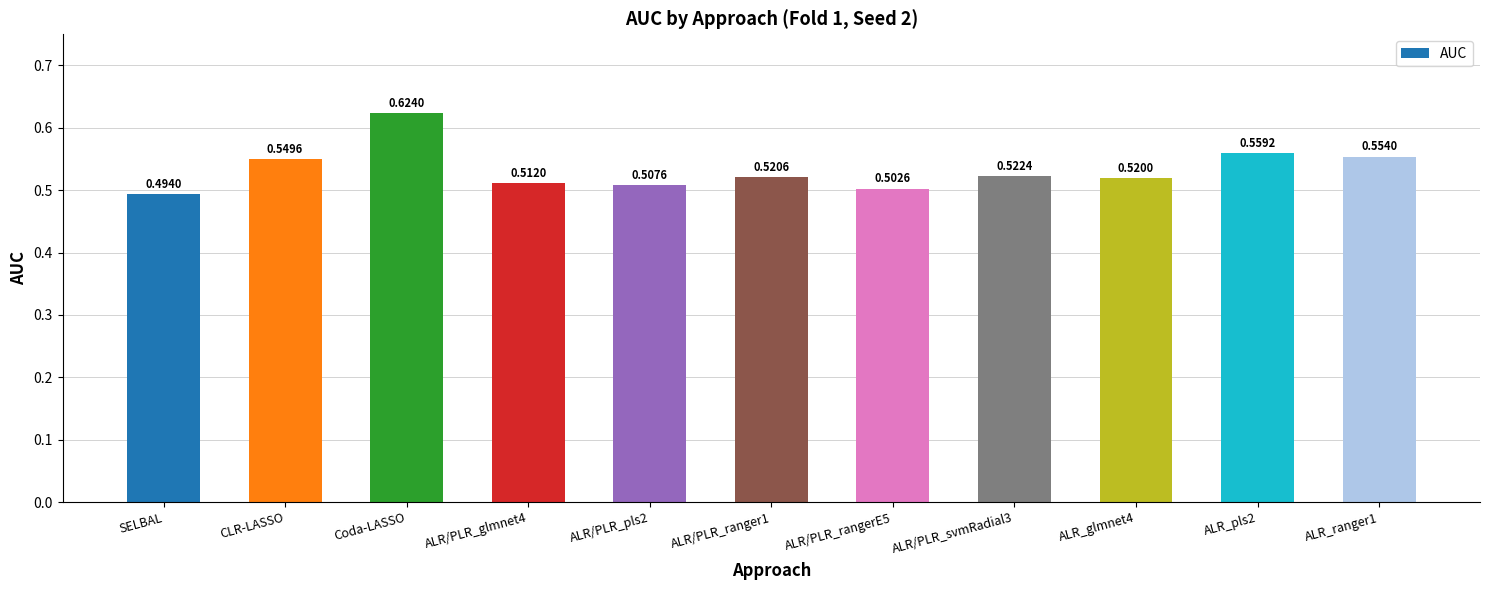

What is the difference between the maximum and minimum values?

0.1